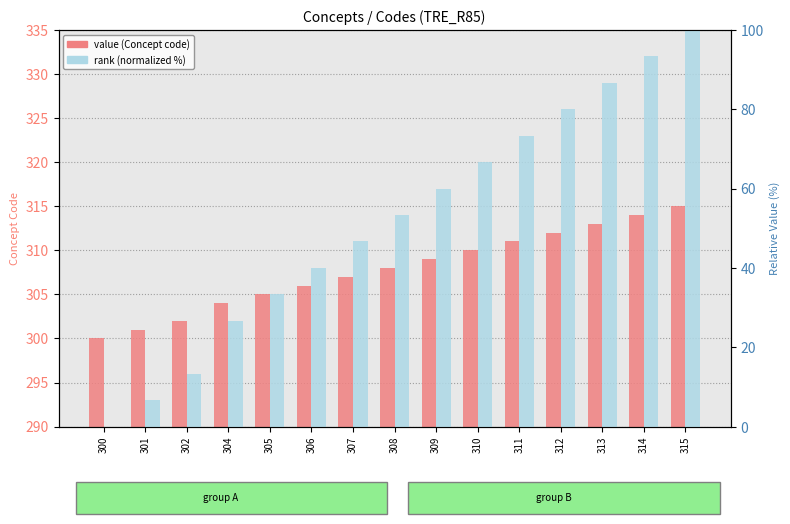

Rank the categories by rank (normalized %) value from highest to lowest.

315, 314, 313, 312, 311, 310, 309, 308, 307, 306, 305, 304, 302, 301, 300